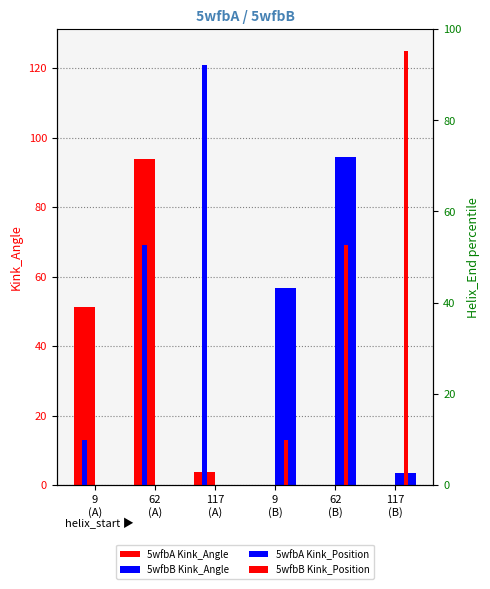

Where does the 5wfbA Kink_Position series first go above 13?

62
(A)